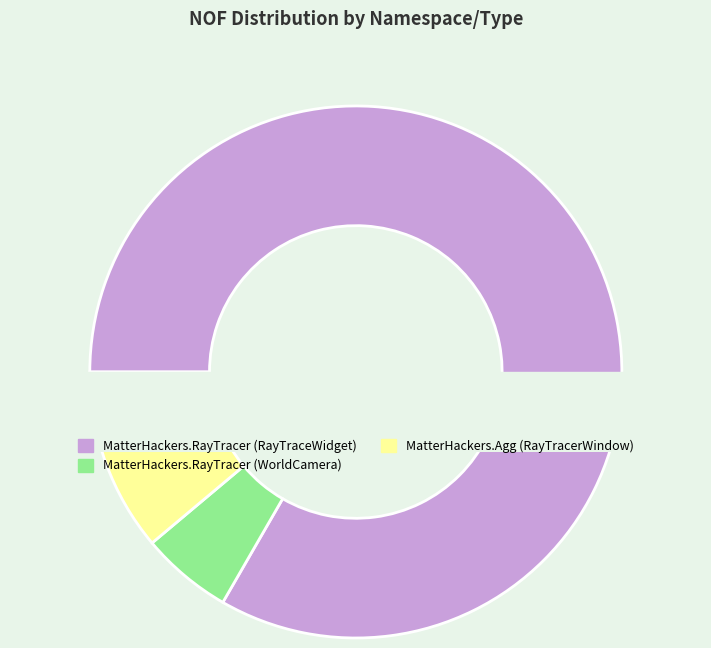

What percentage is the MatterHackers.RayTracer (WorldCamera) slice, to the nearest percent?

6%